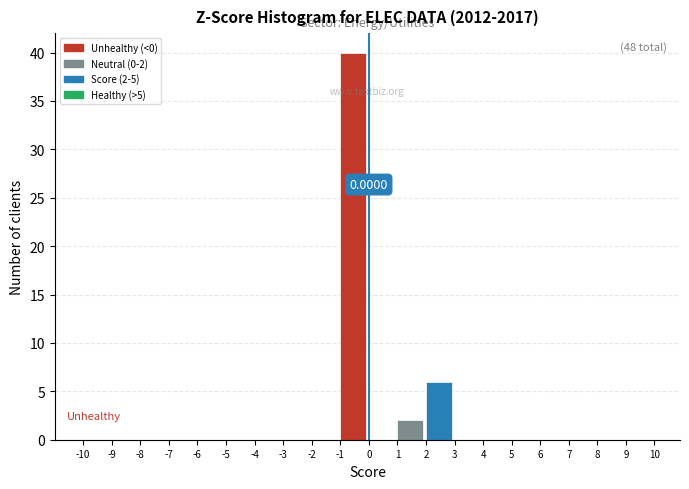

Which range on the x-axis has the tallest bar?

-1 to 0